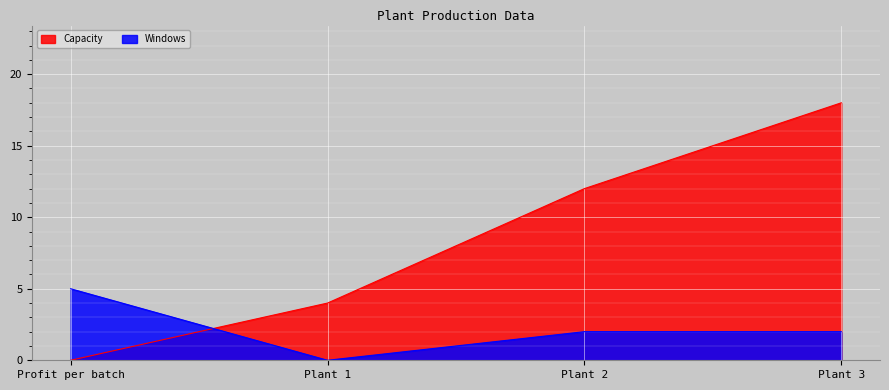

What are all the series names shown in the legend?

Capacity, Windows